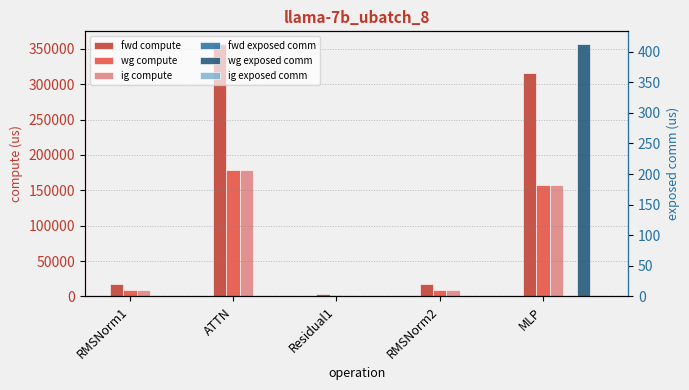

At which label is fwd compute closest to 180287?

MLP